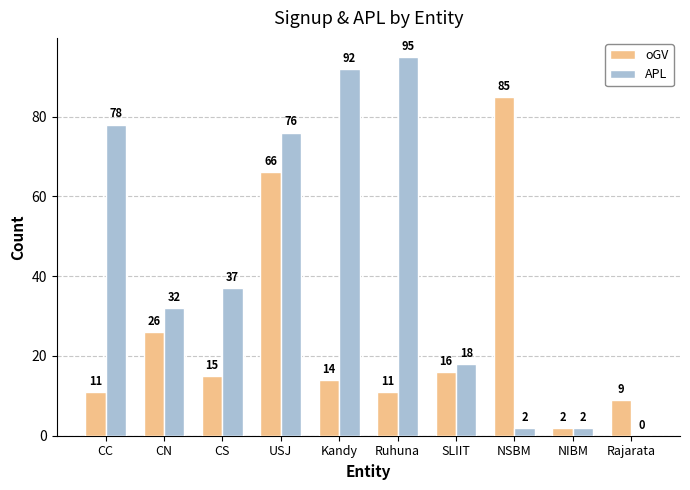

At which category is the sum across all series the highest?

USJ